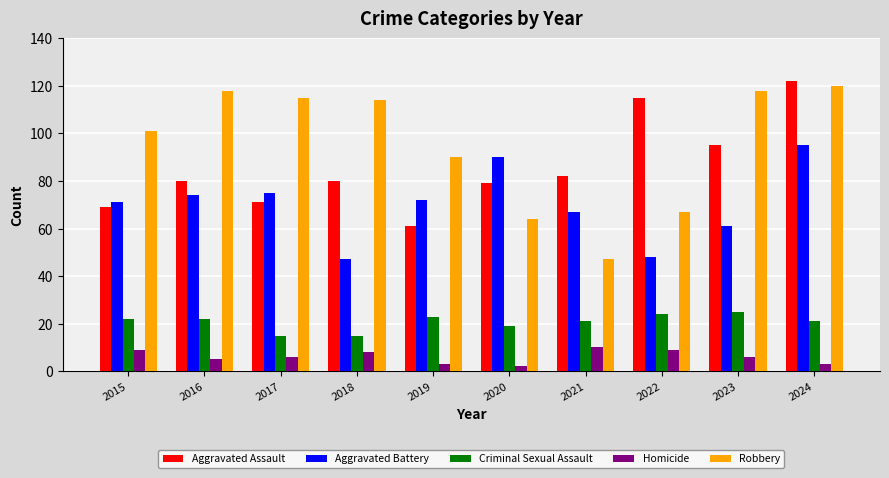

How many groups of bars are there?

10